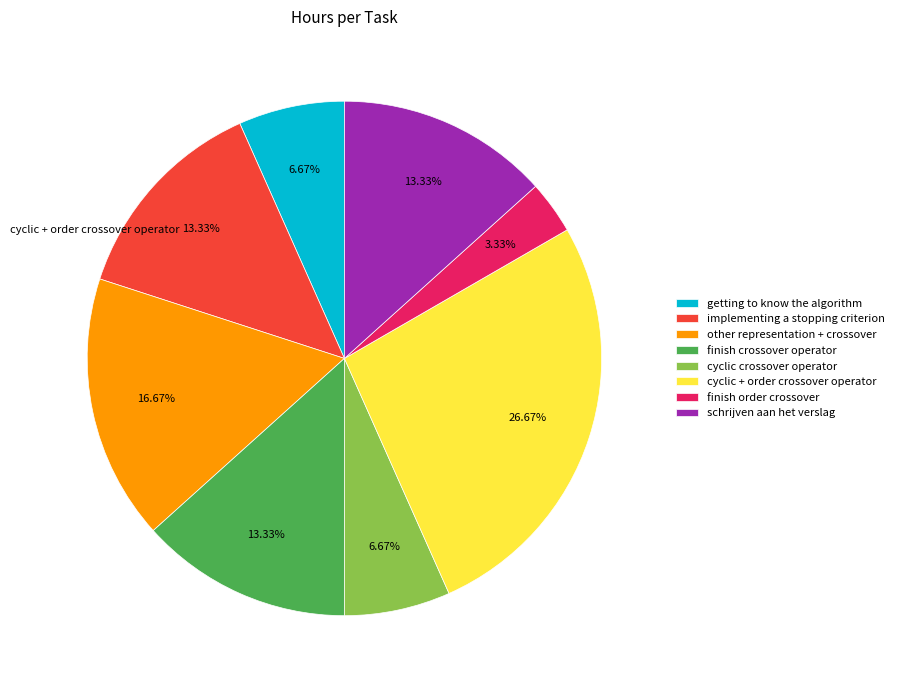

To the nearest percent, what is the difference between the largest and smallest slice percentages?

23%